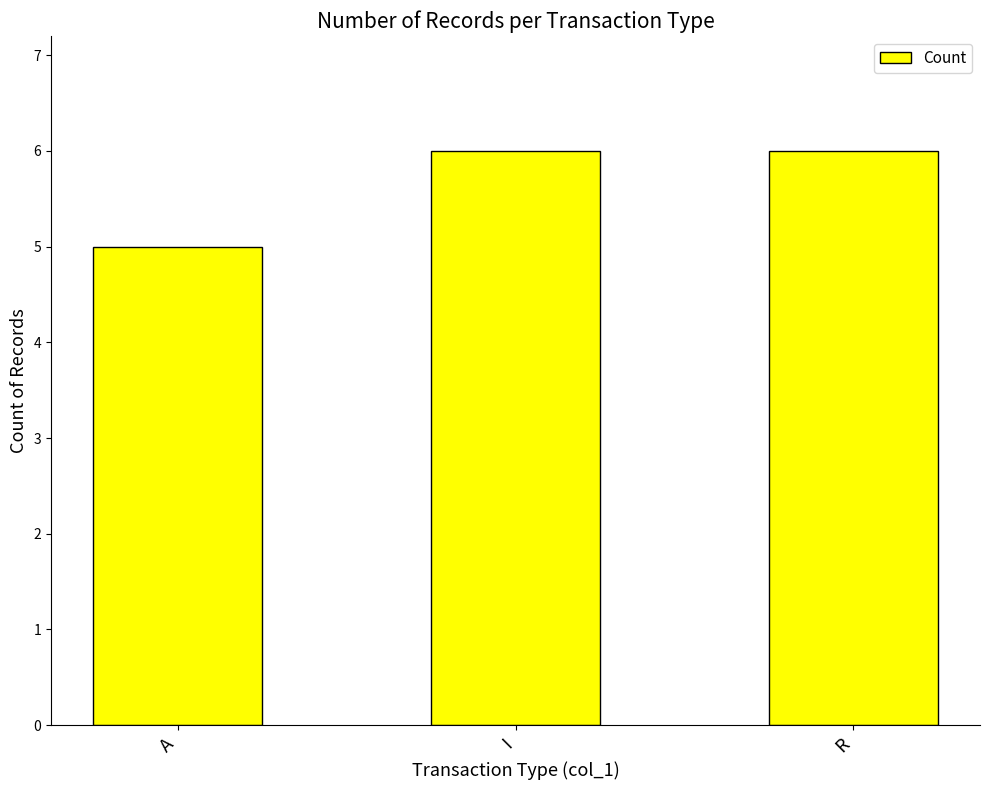

Count the values in the range 5 to 6.

3